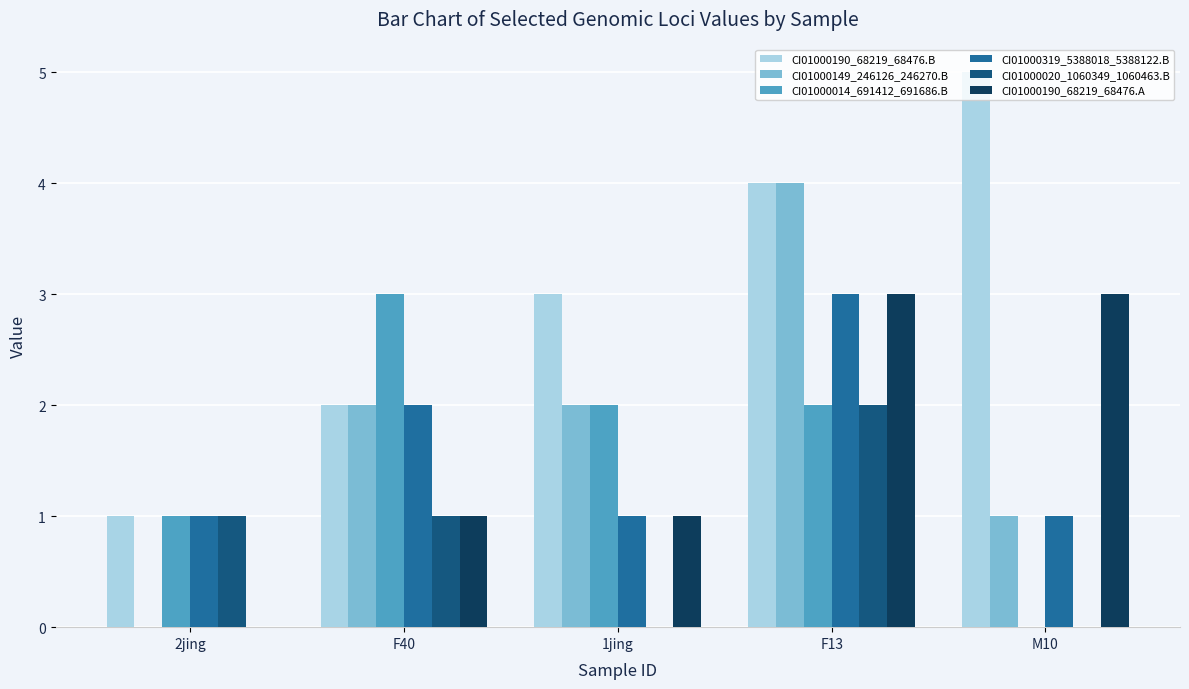

Reading left to right, list all the values displayed in this chart.

CI01000190_68219_68476.B: 1	2	3	4	5
CI01000149_246126_246270.B: 0	2	2	4	1
CI01000014_691412_691686.B: 1	3	2	2	0
CI01000319_5388018_5388122.B: 1	2	1	3	1
CI01000020_1060349_1060463.B: 1	1	0	2	0
CI01000190_68219_68476.A: 0	1	1	3	3